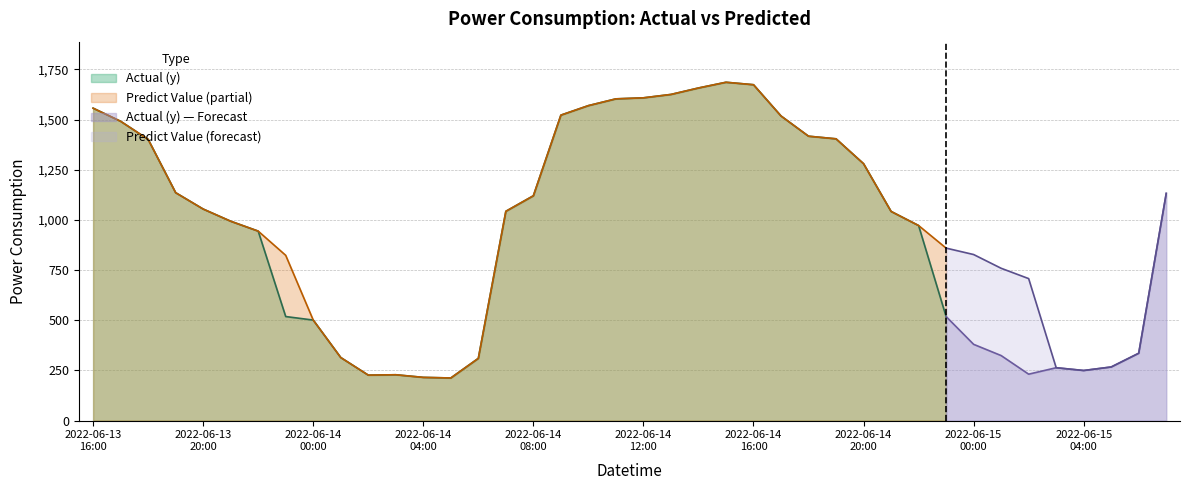

What is the minimum value for Actual (y)?

212.2